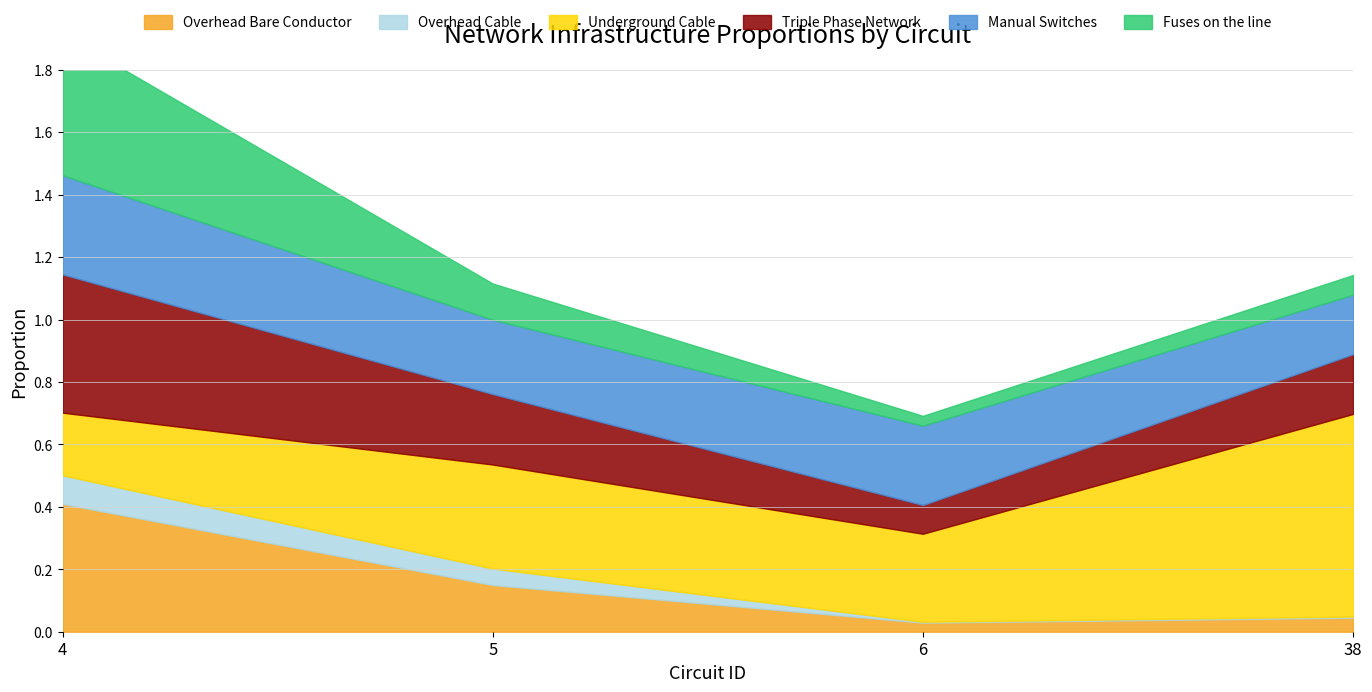

Reading right to left, transcribe all the data shown in this chart.

Overhead Bare Conductor: 0.0	0.0	0.1	0.4
Overhead Cable: 0.0	0.0	0.1	0.1
Underground Cable: 0.6	0.3	0.3	0.2
Triple Phase Network: 0.2	0.1	0.2	0.4
Manual Switches: 0.2	0.3	0.2	0.3
Fuses on the line: 0.1	0.0	0.1	0.5